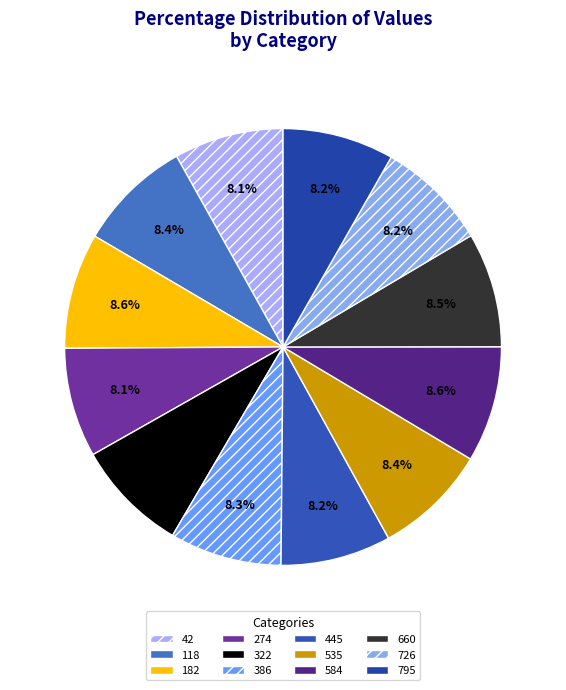

True or false: 322 accounts for 8% of the total.

True